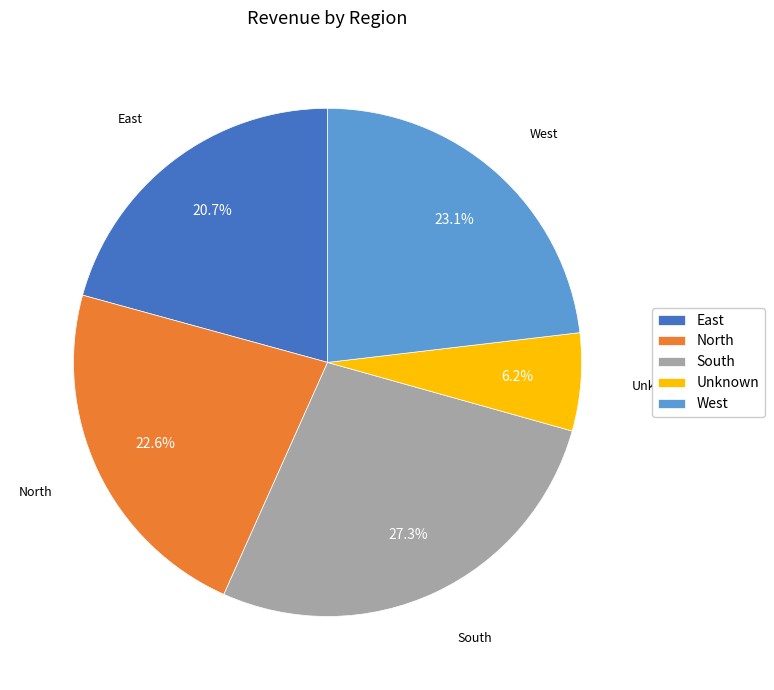

What percentage is NOT represented by West?

76.9%